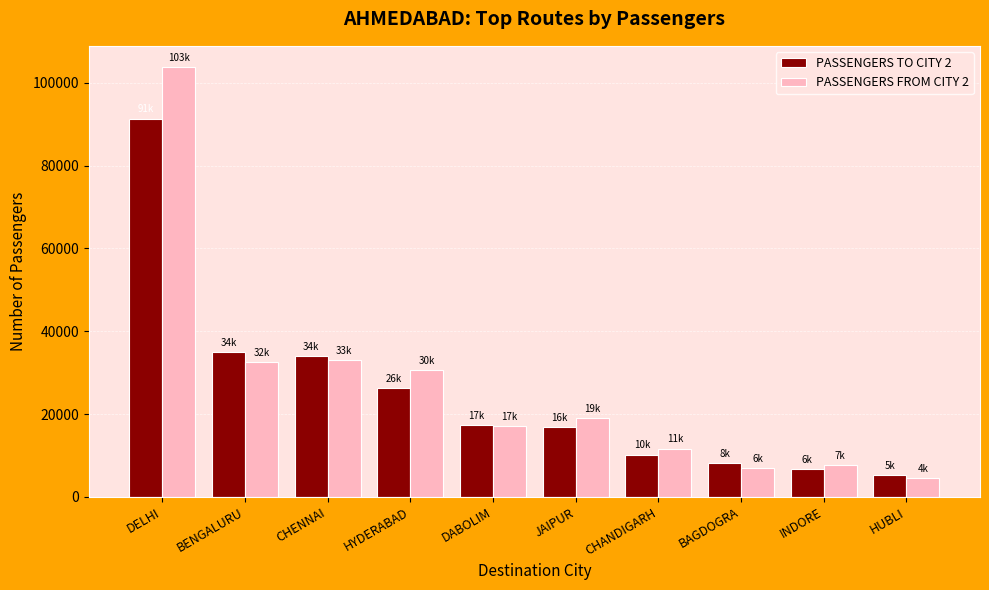

What is the sum of all PASSENGERS FROM CITY 2 values?

266840